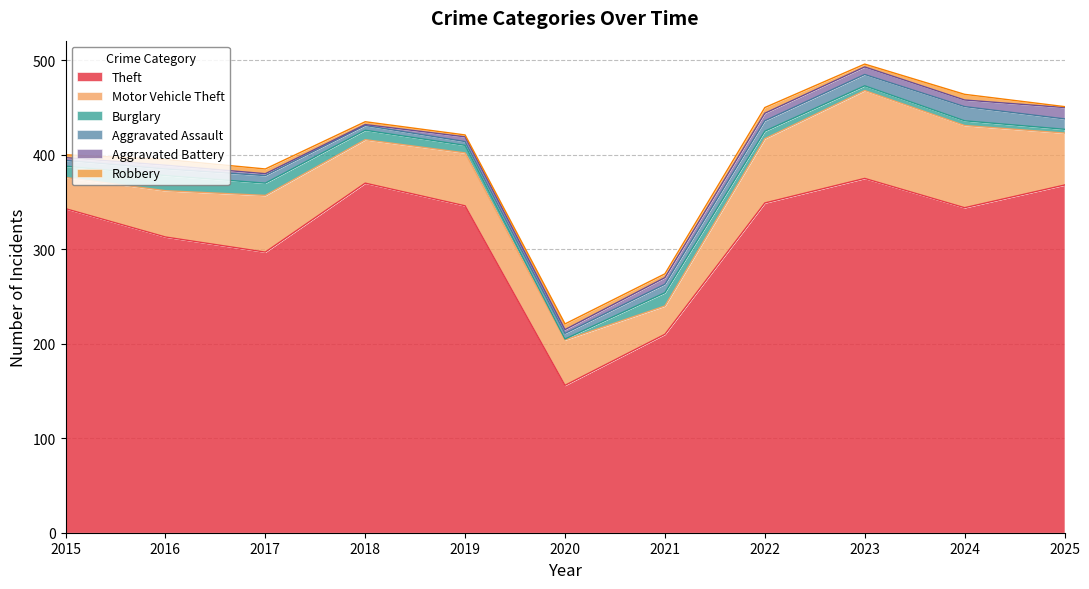

What is the value of the Motor Vehicle Theft point at the 3rd from the left?

60